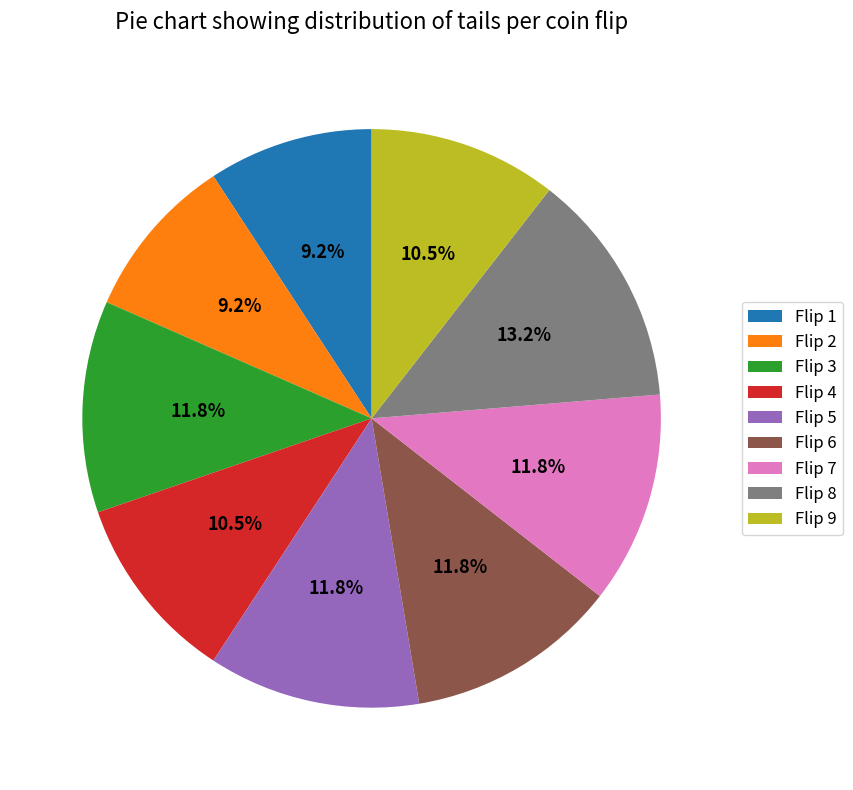

Is there a majority slice in this chart?

No